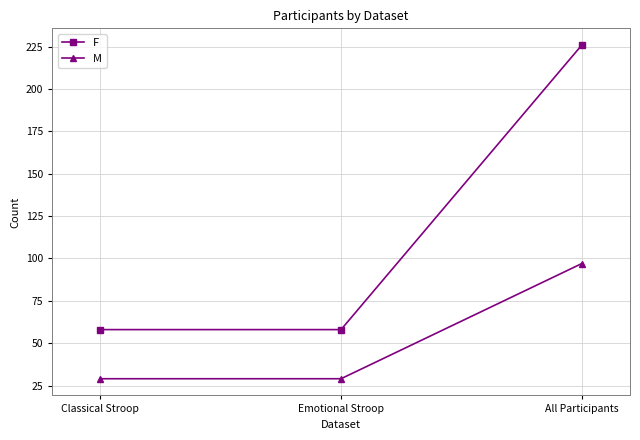

How many series are shown in this chart?

2